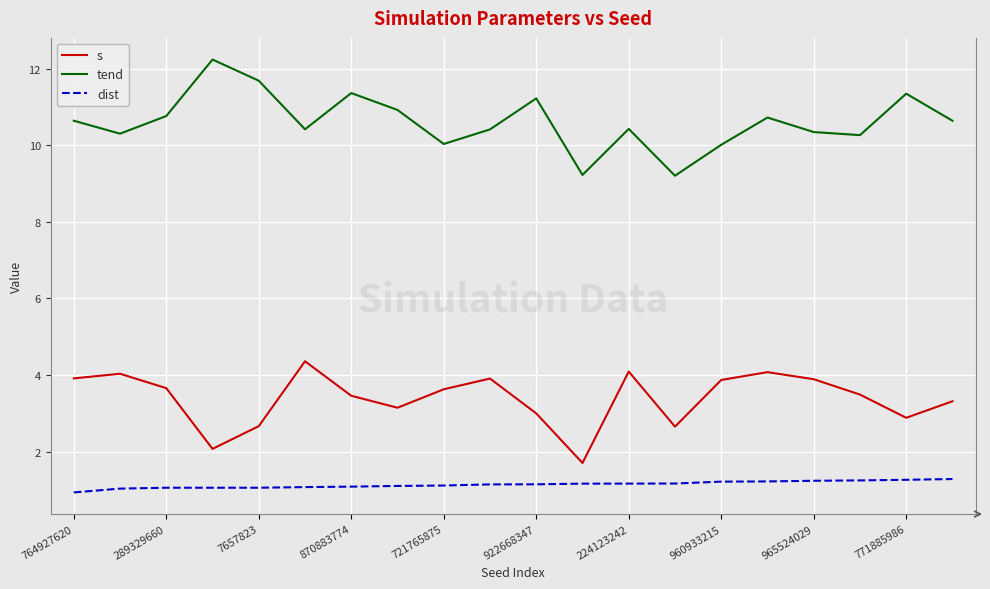

What is the maximum value shown in the chart?

12.2